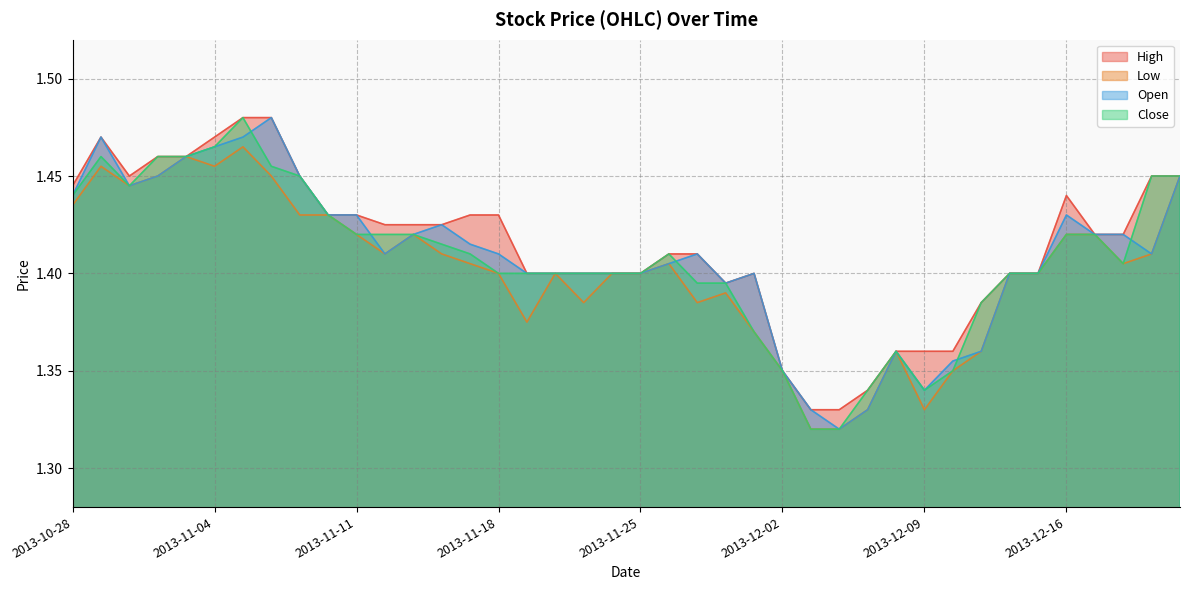

What is the label of the 33rd point from the right?

2013-11-06